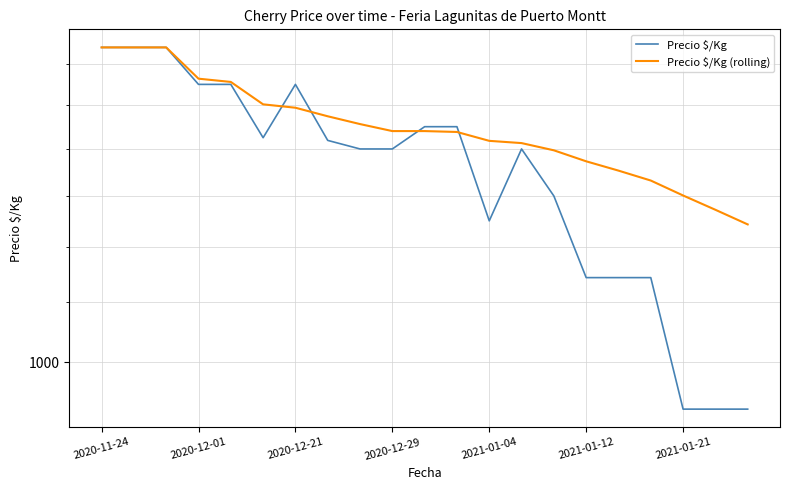

Which category has the highest value in the Precio $/Kg (rolling) series?

2020-11-24